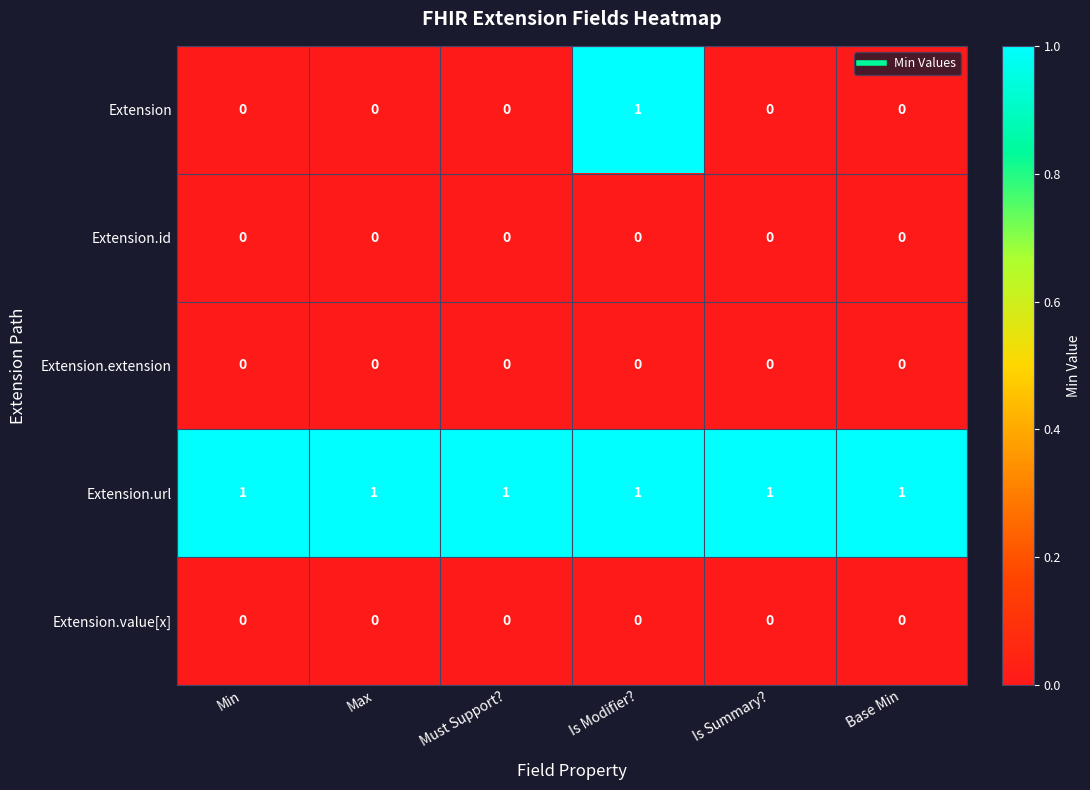

At which category is the sum across all series the highest?

Is Modifier?